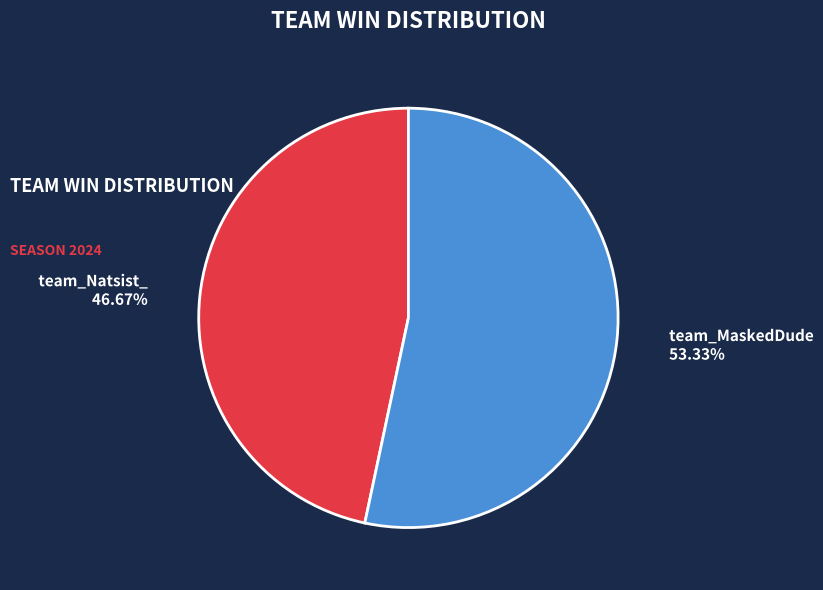

To the nearest percent, what is the difference between the team_MaskedDude and team_Natsist_ slice percentages?

7%